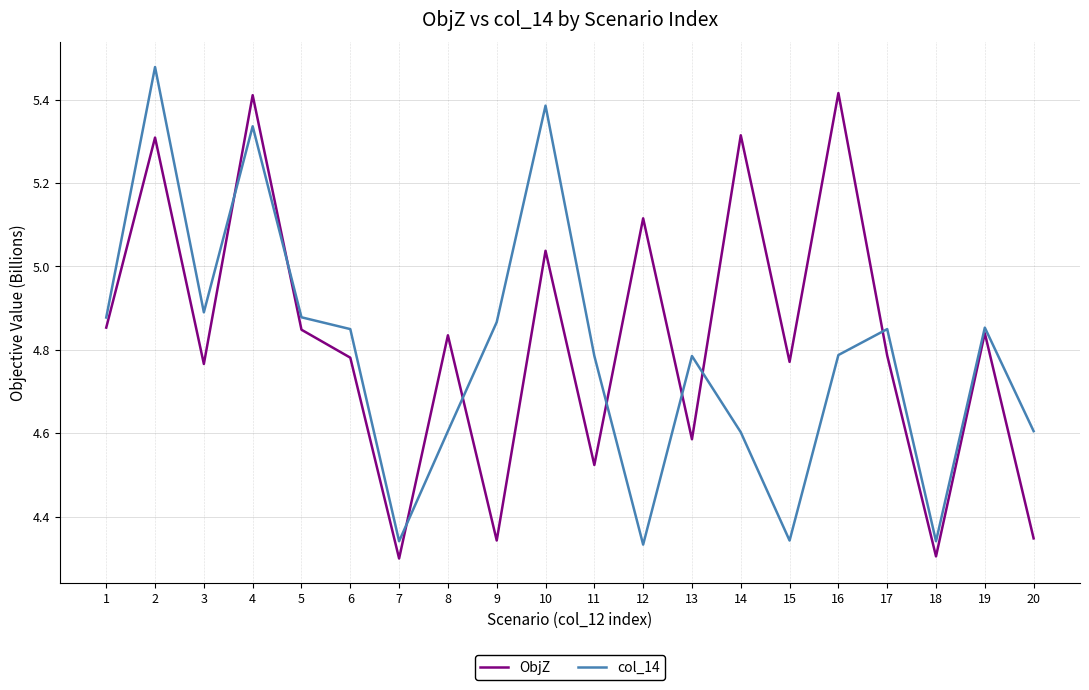

In ObjZ, how many points are higher than both neighbors (excluding endpoints)?

8